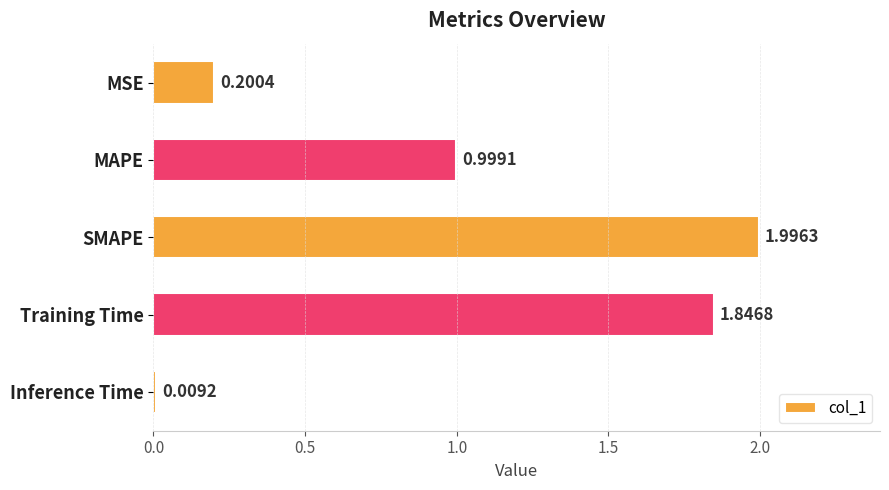

Rank the categories by value from lowest to highest.

Inference Time, MSE, MAPE, Training Time, SMAPE